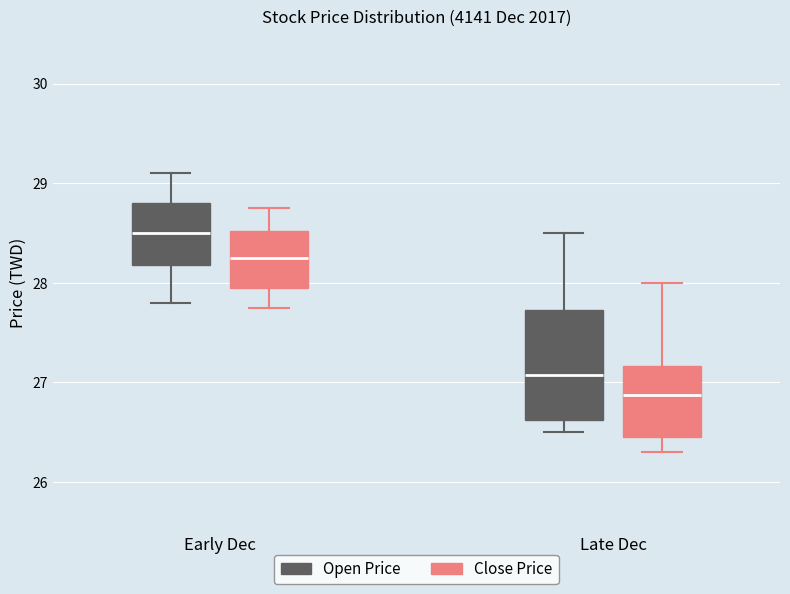

Which box's median line is the highest?

Early Dec (Open Price)